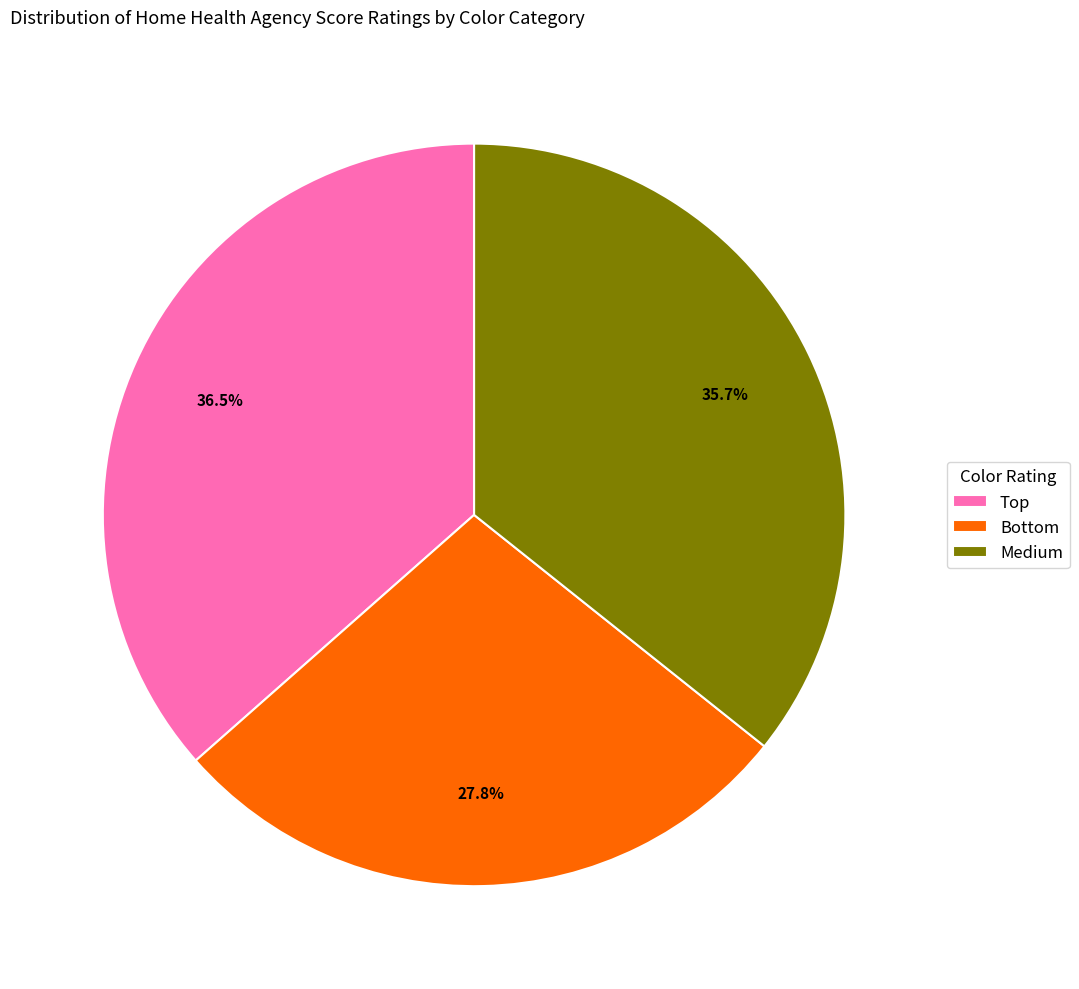

To the nearest percent, what portion does Medium represent?

36%